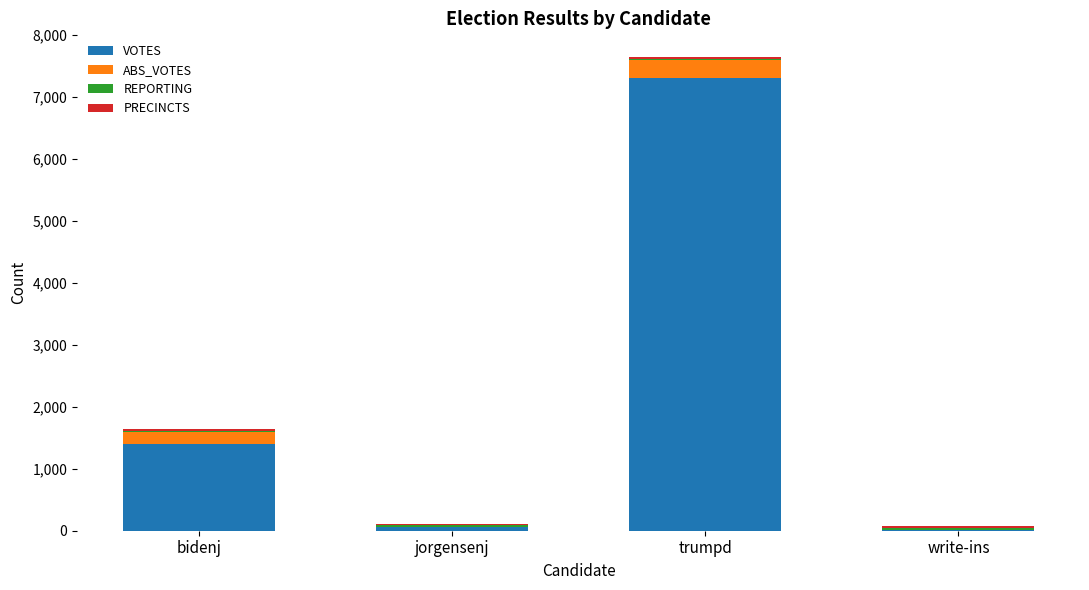

What is the maximum value for VOTES?

7300